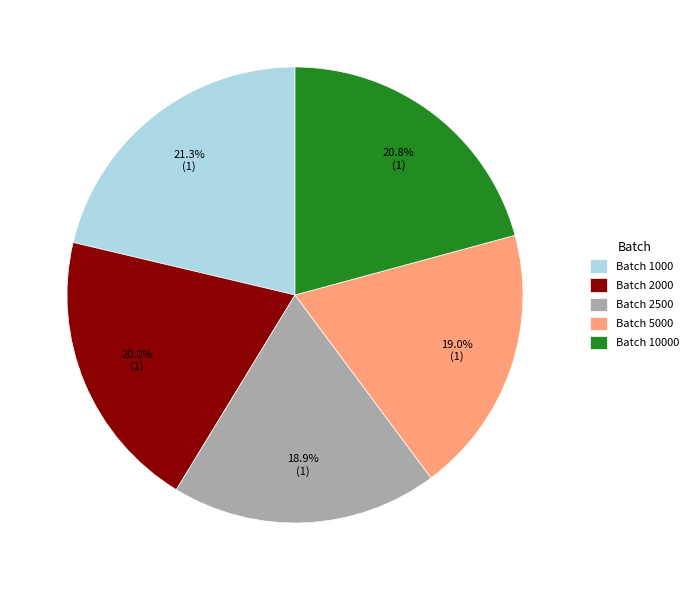

How many slices are in this pie chart?

5